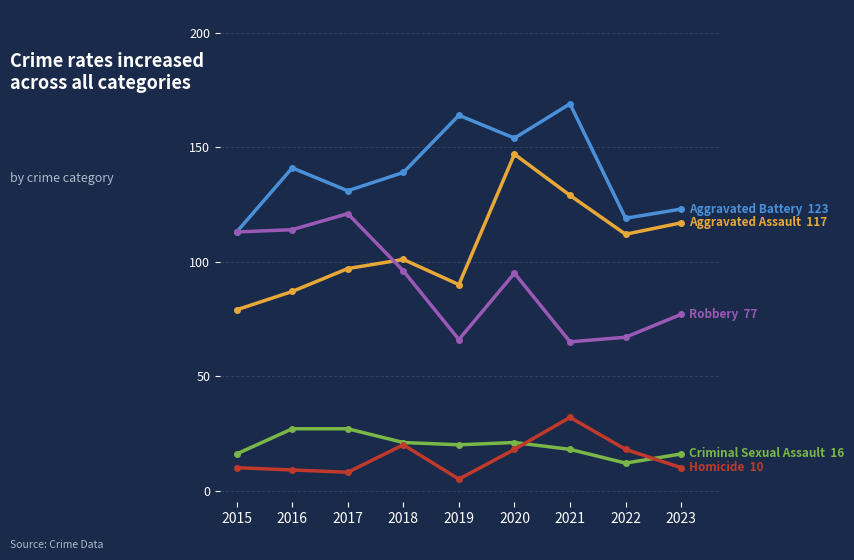

What is the maximum value shown in the chart?

169